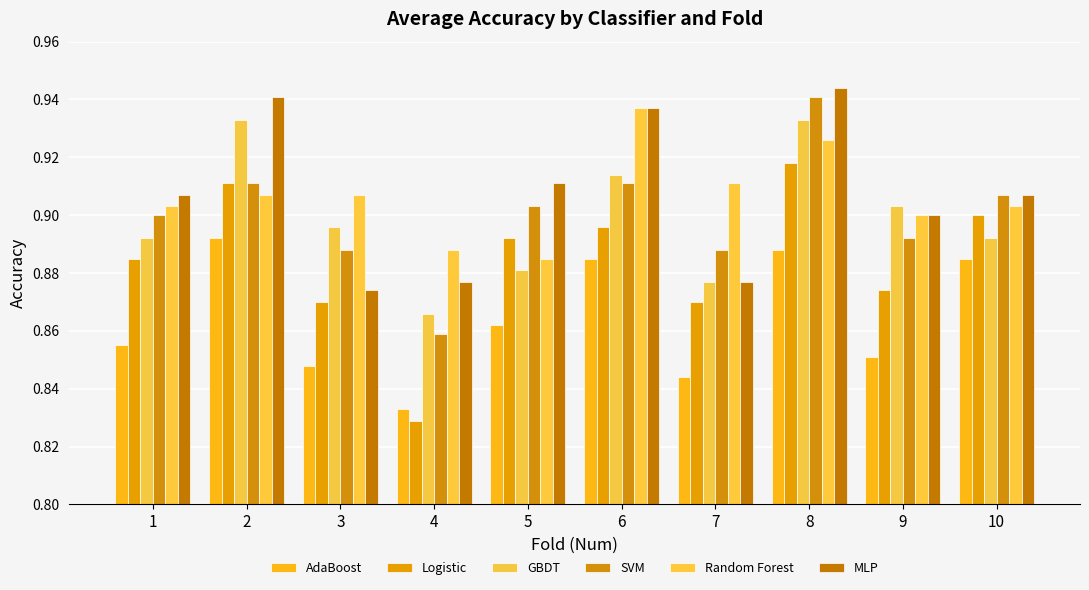

At how many categories does at least one series exceed 0?

10